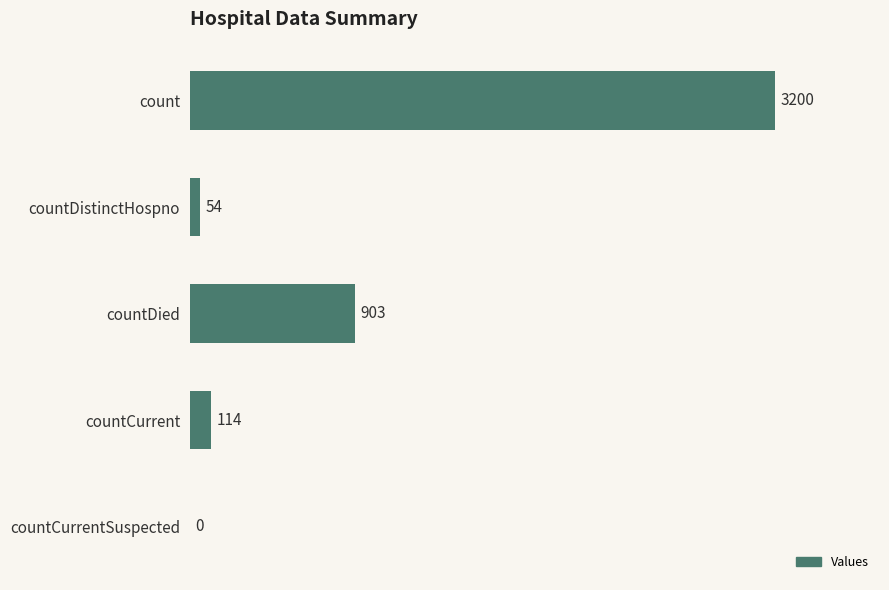

What is the greatest value displayed?

3200